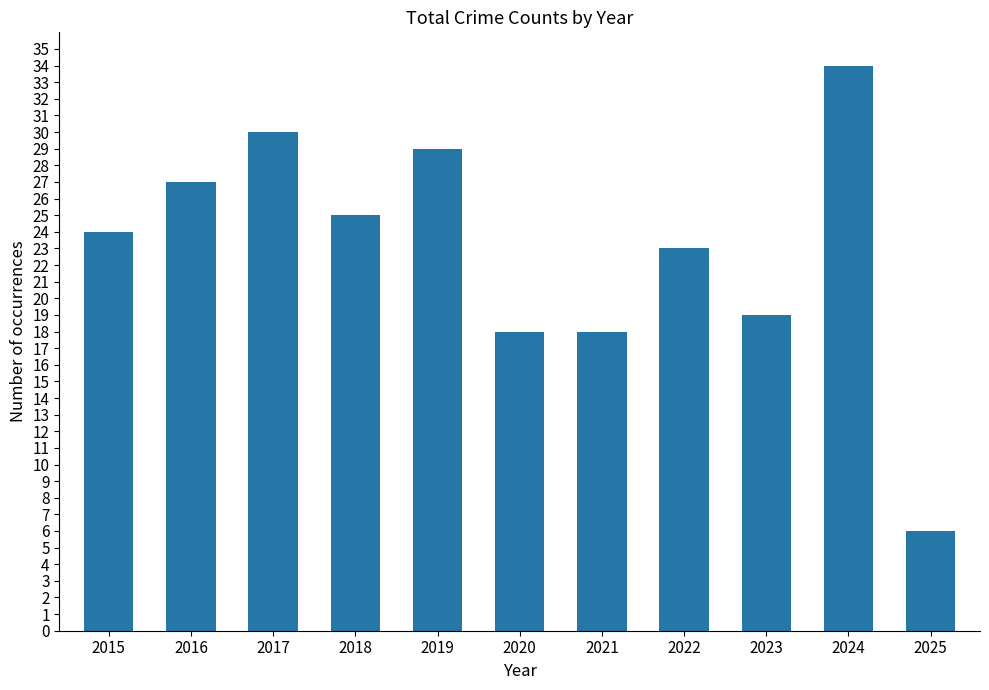

The value at 2025 is 6. True or false?

True